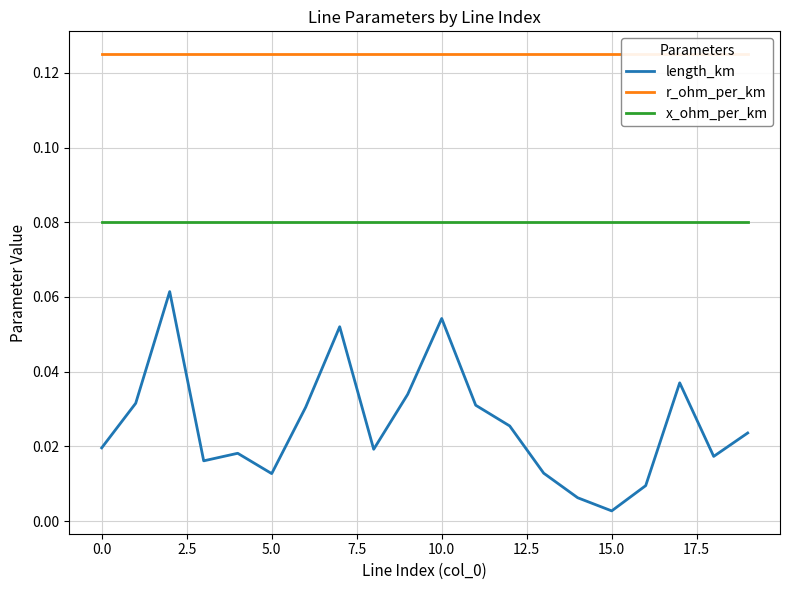

Which series has the largest total across all categories?

r_ohm_per_km